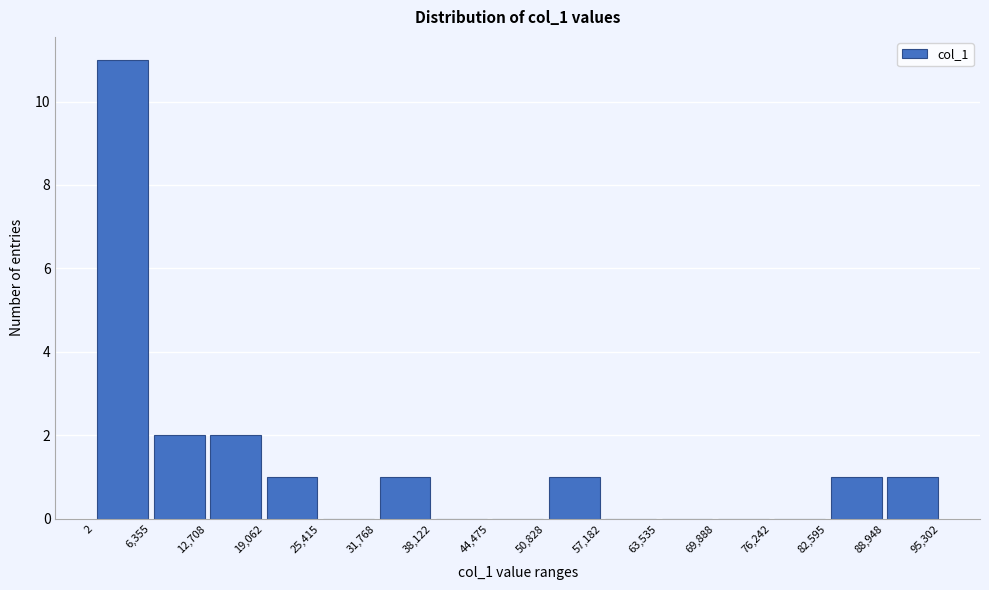

Reading left to right, list every bar in this chart as the range it spans on the x-axis followed by its height. The values are not printed on the chart, so give them approximately, as read against the axis.

2 to 6,355: 11
6,355 to 12,708: 2
12,708 to 19,062: 2
19,062 to 25,415: 1
25,415 to 31,768: 0
31,768 to 38,122: 1
38,122 to 44,475: 0
44,475 to 50,828: 0
50,828 to 57,182: 1
57,182 to 63,535: 0
63,535 to 69,888: 0
69,888 to 76,242: 0
76,242 to 82,595: 0
82,595 to 88,948: 1
88,948 to 95,302: 1